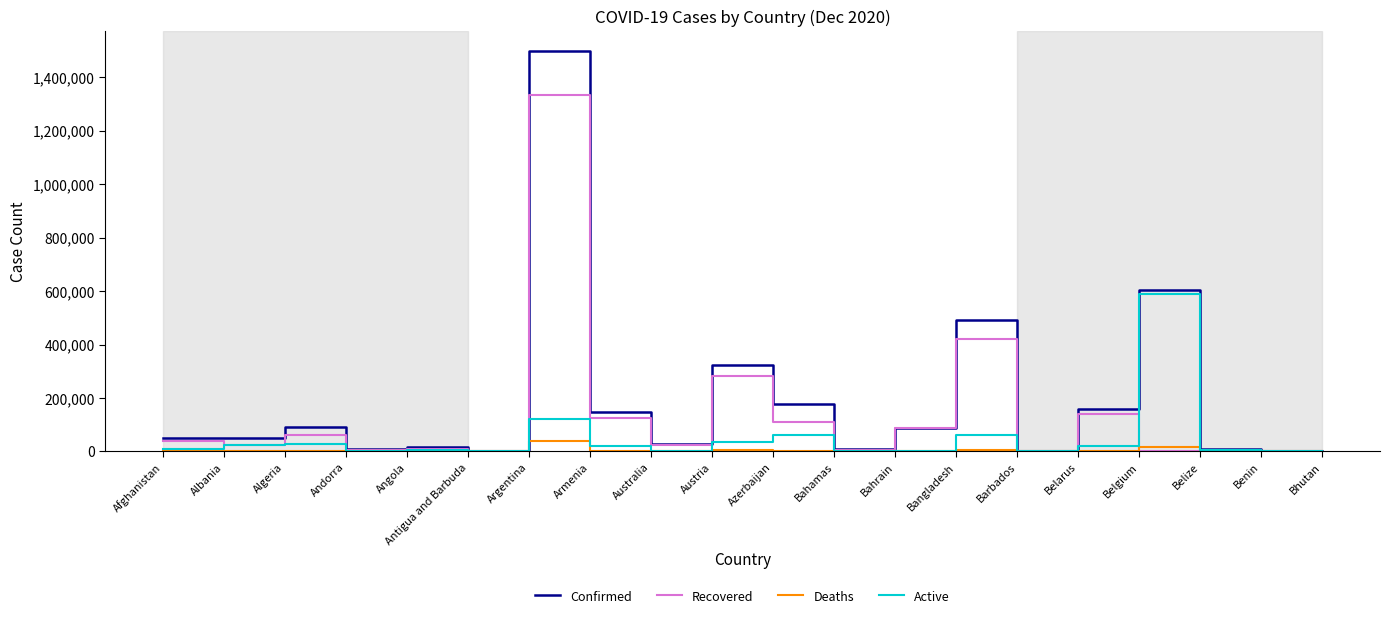

What position from the right is Belize?

3